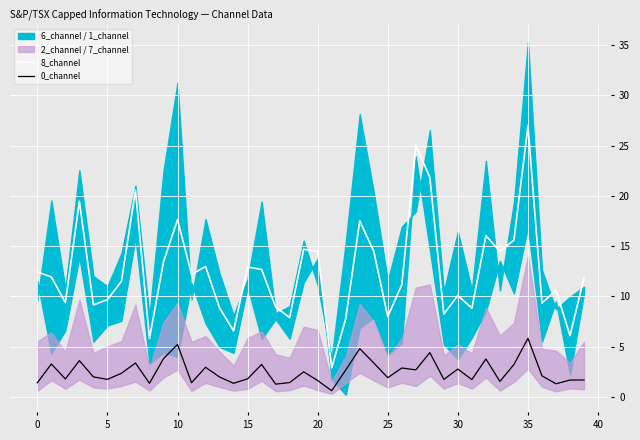

What is the minimum value for 8_channel?

2.9